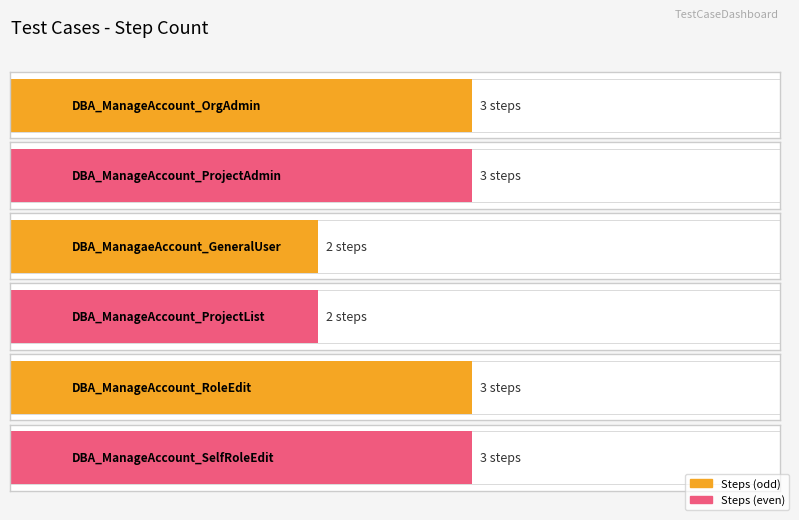

Reading right to left, extract all data points from this chart.

3	3	2	2	3	3